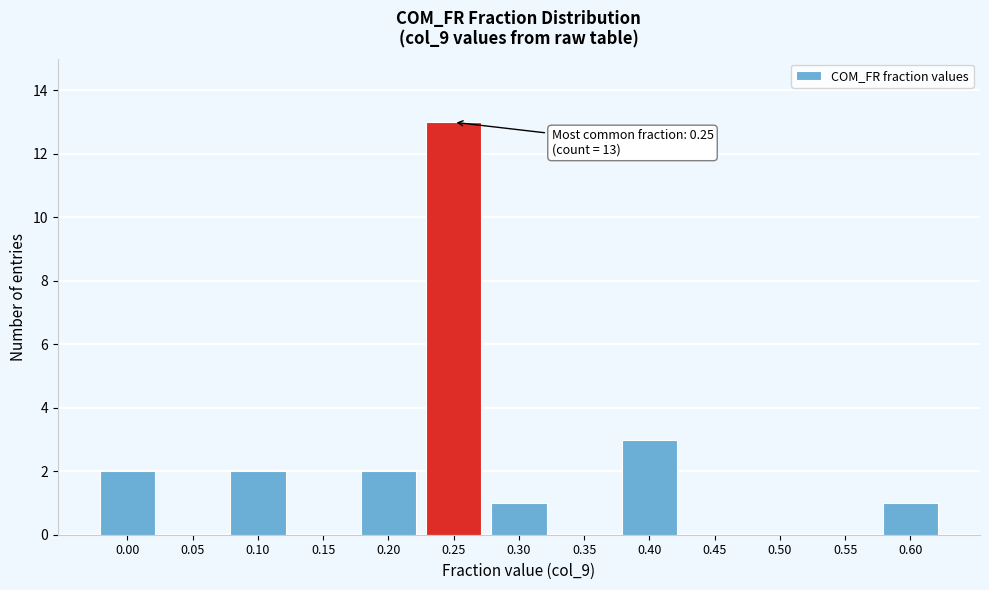

Reading left to right, transcribe all the data shown in this chart.

0.00=2	0.05=0	0.10=2	0.15=0	0.20=2	0.25=13	0.30=1	0.35=0	0.40=3	0.45=0	0.50=0	0.55=0	0.60=1